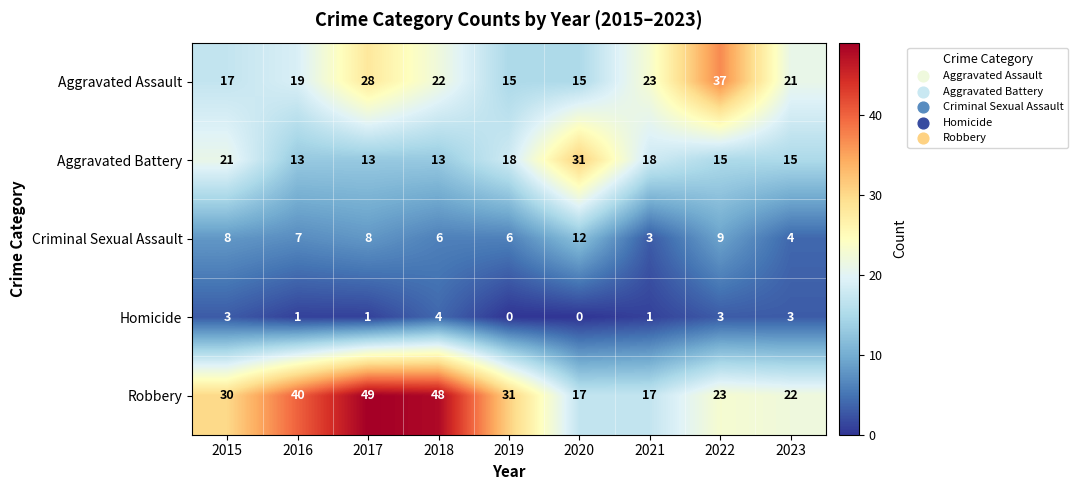

At 2015, list the series in order from largest to smallest.

Robbery, Aggravated Battery, Aggravated Assault, Criminal Sexual Assault, Homicide